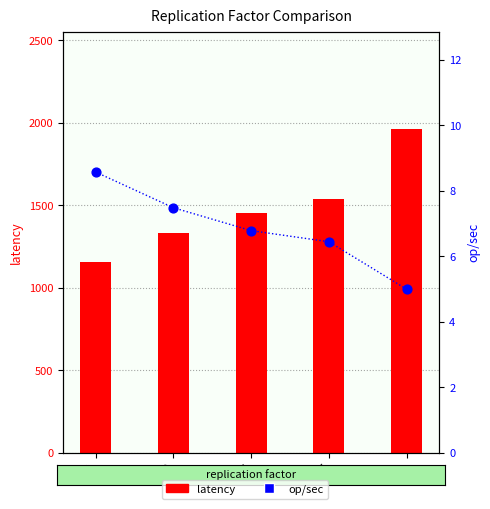

At how many categories does at least one series exceed 936?

5